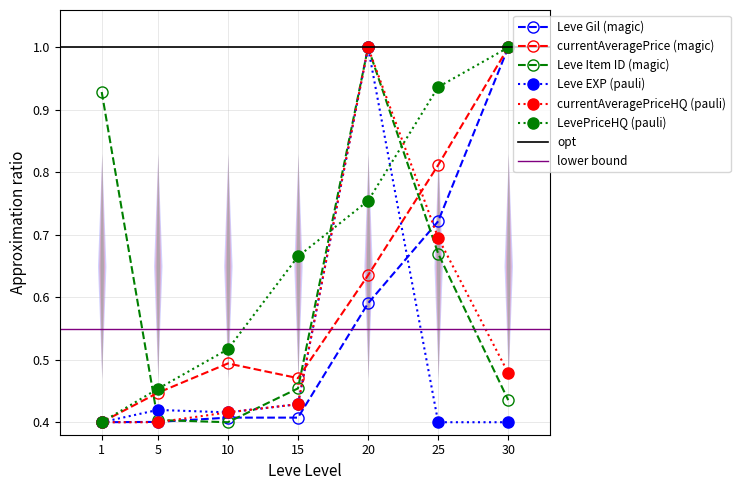

How many interior local peaks does the currentAveragePrice series have?

1